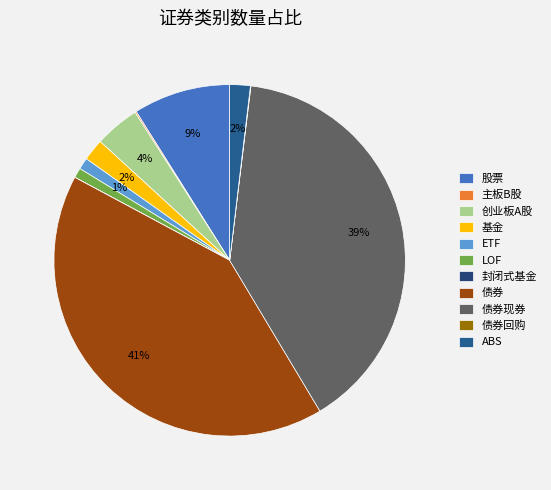

To the nearest percent, what is the difference between the largest and smallest slice percentages?

41%